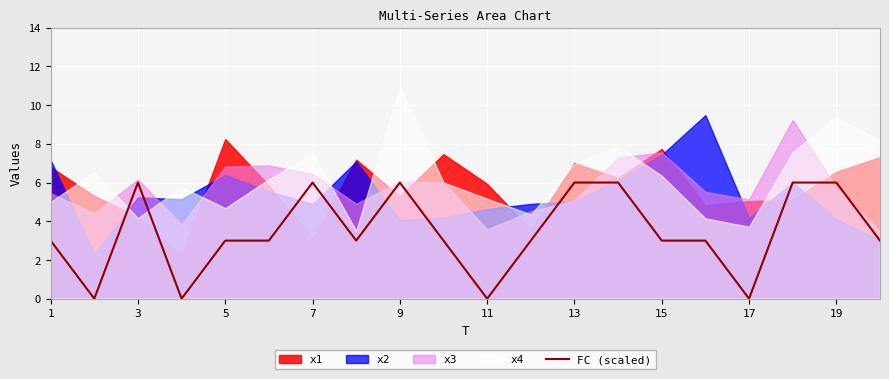

How many values exceed 3?

7